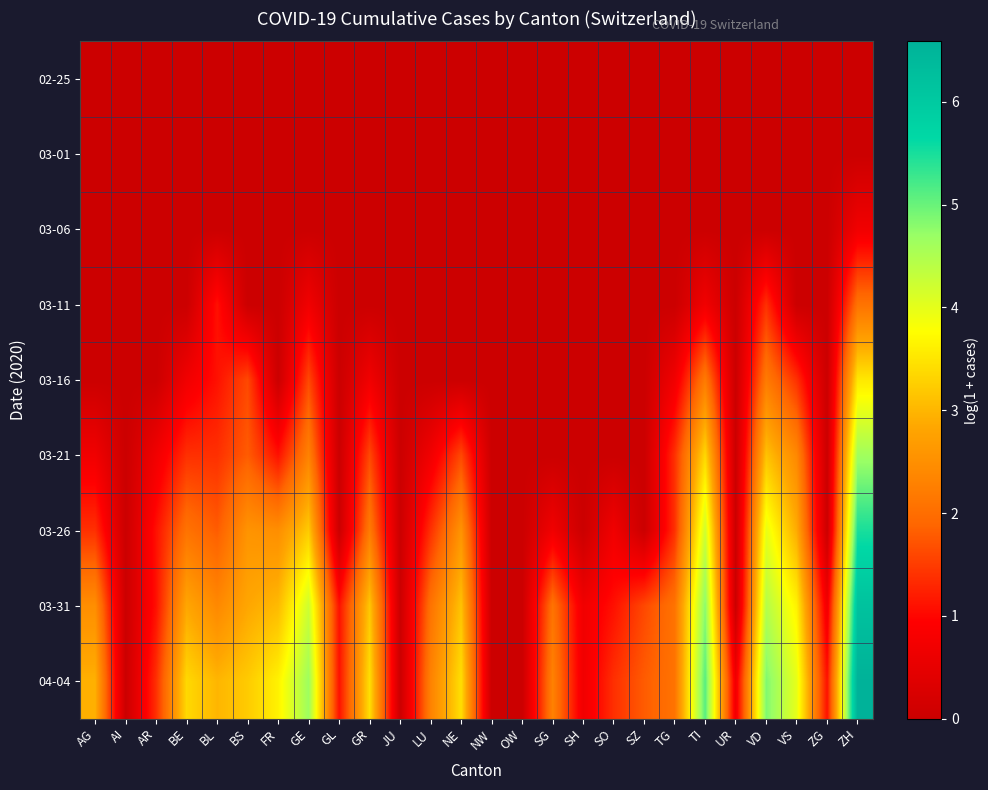

Reading right to left, transcribe all the data shown in this chart.

02-25: ZH=0.0	ZG=0.0	VS=0.0	VD=0.0	UR=0.0	TI=0.0	TG=0.0	SZ=0.0	SO=0.0	SH=0.0	SG=0.0	OW=0.0	NW=0.0	NE=0.0	LU=0.0	JU=0.0	GR=0.0	GL=0.0	GE=0.0	FR=0.0	BS=0.0	BL=0.0	BE=0.0	AR=0.0	AI=0.0	AG=0.0
03-01: ZH=0.0	ZG=0.0	VS=0.0	VD=0.0	UR=0.0	TI=0.0	TG=0.0	SZ=0.0	SO=0.0	SH=0.0	SG=0.0	OW=0.0	NW=0.0	NE=0.0	LU=0.0	JU=0.0	GR=0.0	GL=0.0	GE=0.0	FR=0.0	BS=0.0	BL=0.0	BE=0.0	AR=0.0	AI=0.0	AG=0.0
03-06: ZH=0.7	ZG=0.0	VS=0.0	VD=0.0	UR=0.0	TI=0.0	TG=0.0	SZ=0.0	SO=0.0	SH=0.0	SG=0.0	OW=0.0	NW=0.0	NE=0.0	LU=0.0	JU=0.0	GR=0.0	GL=0.0	GE=0.0	FR=0.0	BS=0.0	BL=0.0	BE=0.0	AR=0.0	AI=0.0	AG=0.0
03-11: ZH=2.1	ZG=0.0	VS=0.0	VD=1.4	UR=0.0	TI=0.7	TG=0.0	SZ=0.0	SO=0.0	SH=0.0	SG=0.0	OW=0.0	NW=0.0	NE=0.0	LU=0.0	JU=0.0	GR=0.0	GL=0.0	GE=0.7	FR=0.0	BS=0.0	BL=1.1	BE=0.0	AR=0.0	AI=0.0	AG=0.0
03-16: ZH=3.5	ZG=0.0	VS=1.4	VD=2.2	UR=0.0	TI=2.2	TG=0.7	SZ=0.0	SO=0.0	SH=0.0	SG=0.0	OW=0.0	NW=0.0	NE=0.0	LU=0.0	JU=0.0	GR=0.7	GL=0.0	GE=1.6	FR=0.0	BS=1.6	BL=1.1	BE=0.7	AR=0.0	AI=0.0	AG=0.0
03-21: ZH=4.6	ZG=0.0	VS=2.4	VD=3.1	UR=0.0	TI=3.4	TG=1.4	SZ=0.0	SO=0.0	SH=0.0	SG=0.0	OW=0.0	NW=0.0	NE=1.6	LU=0.7	JU=0.0	GR=1.6	GL=0.0	GE=2.3	FR=1.1	BS=1.8	BL=1.4	BE=1.4	AR=0.7	AI=0.0	AG=0.7
03-26: ZH=5.5	ZG=0.0	VS=2.9	VD=4.0	UR=0.0	TI=4.2	TG=1.4	SZ=0.0	SO=0.7	SH=0.0	SG=0.7	OW=0.0	NW=0.0	NE=2.6	LU=1.4	JU=0.0	GR=2.2	GL=0.0	GE=3.2	FR=2.5	BS=2.6	BL=1.8	BE=2.1	AR=1.1	AI=0.0	AG=1.4
03-31: ZH=6.2	ZG=0.7	VS=3.6	VD=4.5	UR=0.0	TI=4.8	TG=2.1	SZ=1.6	SO=1.1	SH=0.7	SG=2.1	OW=0.0	NW=0.0	NE=3.1	LU=2.1	JU=0.0	GR=3.2	GL=1.1	GE=4.2	FR=3.0	BS=2.8	BL=2.4	BE=2.8	AR=1.1	AI=0.0	AG=2.5
04-04: ZH=6.6	ZG=1.1	VS=4.0	VD=4.9	UR=0.7	TI=5.1	TG=2.1	SZ=1.8	SO=1.4	SH=0.7	SG=2.3	OW=0.0	NW=0.0	NE=3.4	LU=2.3	JU=0.0	GR=3.4	GL=1.1	GE=4.7	FR=3.6	BS=3.2	BL=3.0	BE=3.4	AR=1.4	AI=0.0	AG=2.9